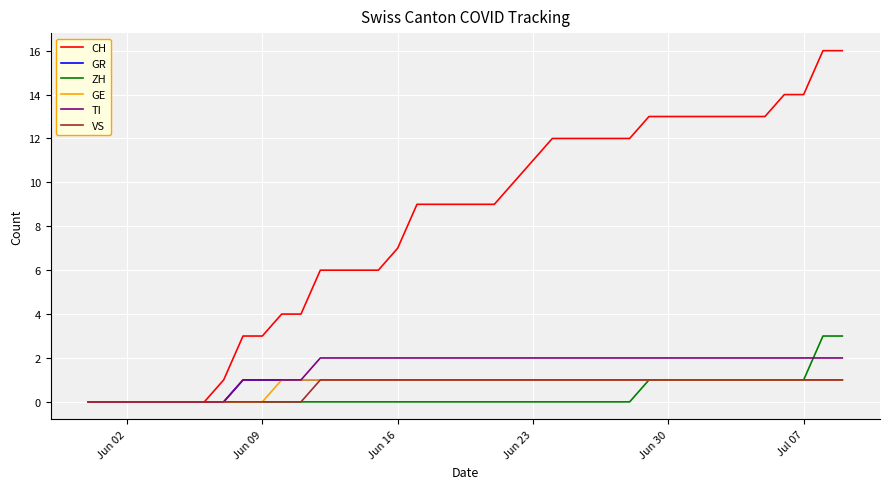

Which series has the largest total across all categories?

CH